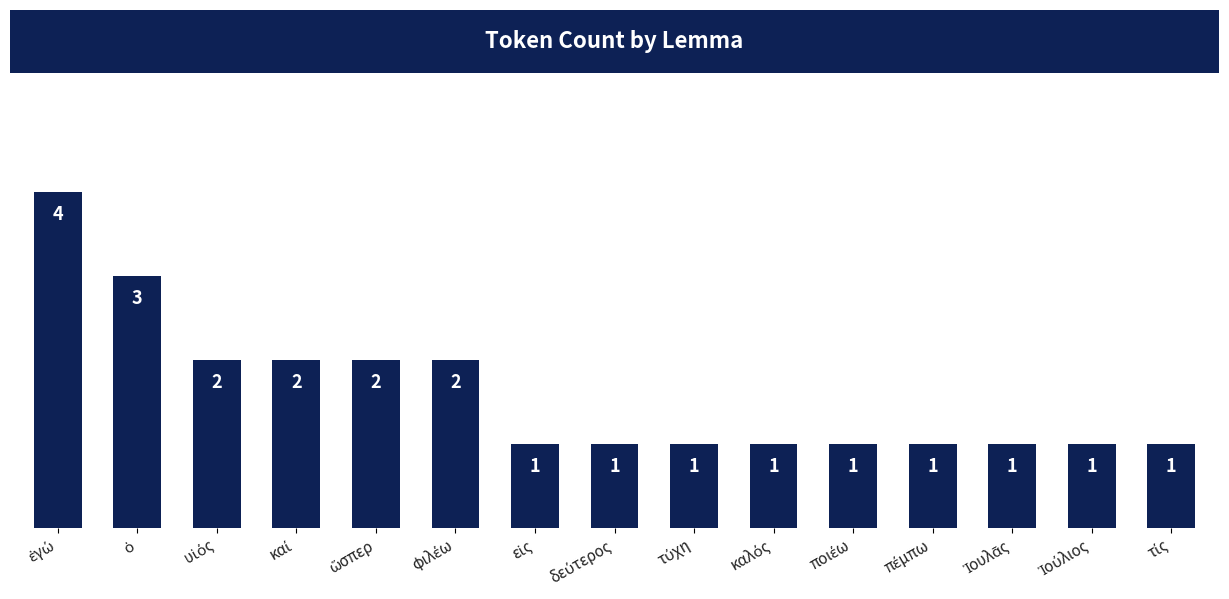

What is the value of the 4th bar from the left?

2